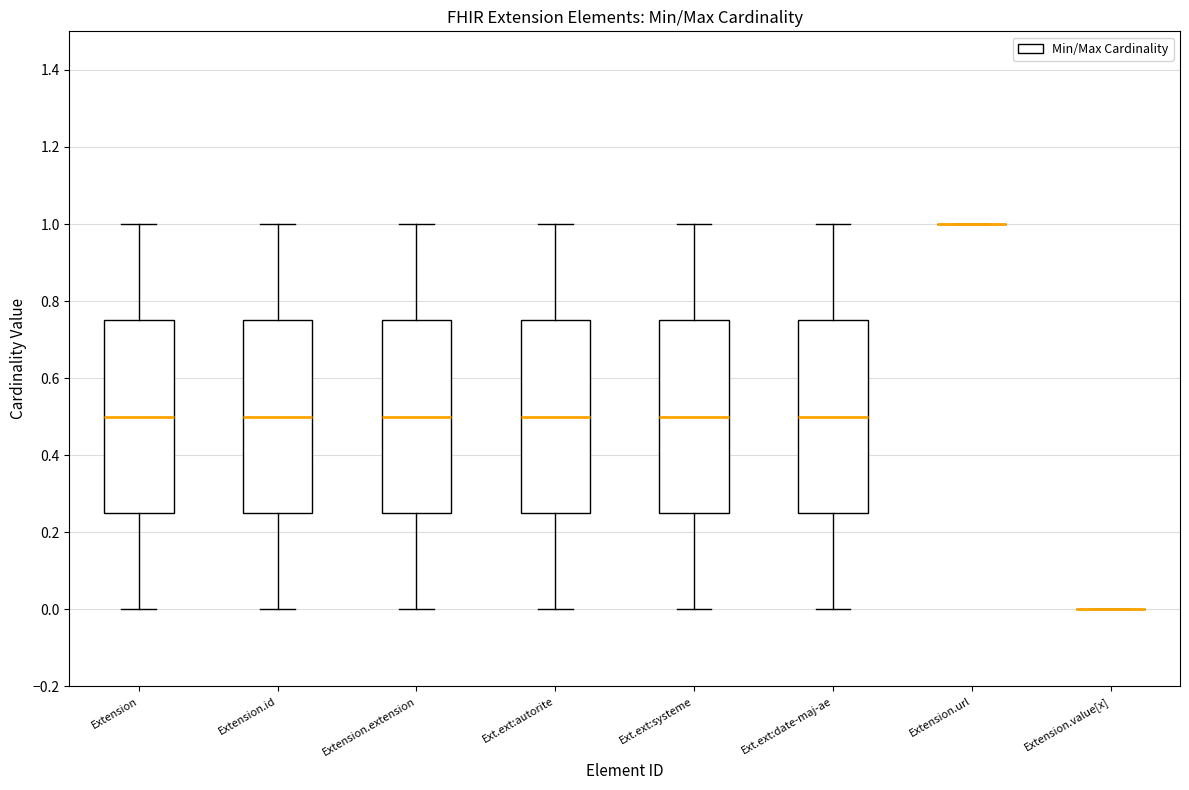

Reading left to right, read every box against the y-axis: the position of its median line, the range the box covers, and the ends of its whiskers. The values are not printed on the chart, so give them approximately, as read against the axis.

Extension: median 0.50, box 0.26 to 0.76, whiskers 0.00 to 1.00
Extension.id: median 0.50, box 0.26 to 0.76, whiskers 0.00 to 1.00
Extension.extension: median 0.50, box 0.26 to 0.76, whiskers 0.00 to 1.00
Ext.ext:autorite: median 0.50, box 0.26 to 0.76, whiskers 0.00 to 1.00
Ext.ext:systeme: median 0.50, box 0.26 to 0.76, whiskers 0.00 to 1.00
Ext.ext:date-maj-ae: median 0.50, box 0.26 to 0.76, whiskers 0.00 to 1.00
Extension.url: box collapsed to a line at 1.00, whiskers 1.00 to 1.00
Extension.value[x]: box collapsed to a line at 0.00, whiskers 0.00 to 0.00